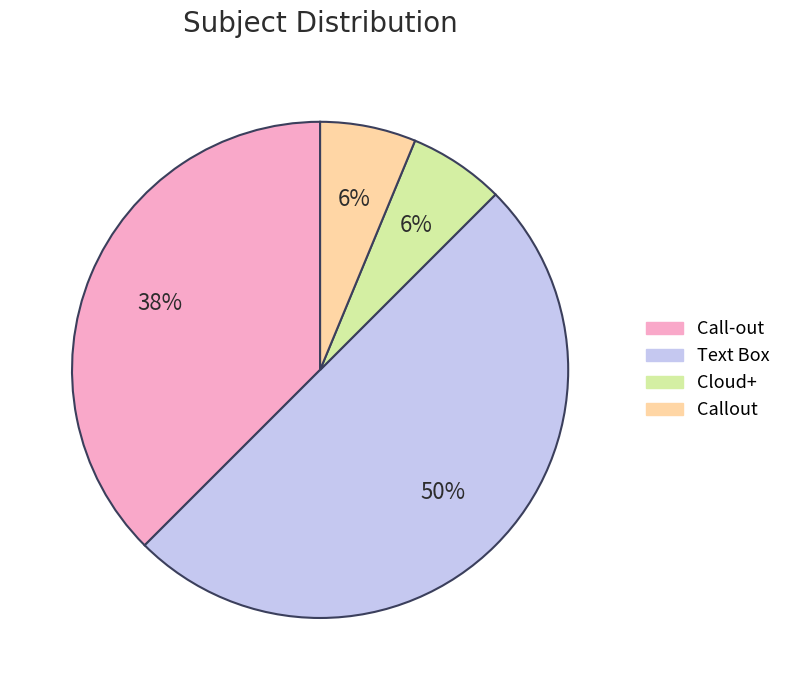

Is the sum of Text Box and Callout greater than half?

Yes